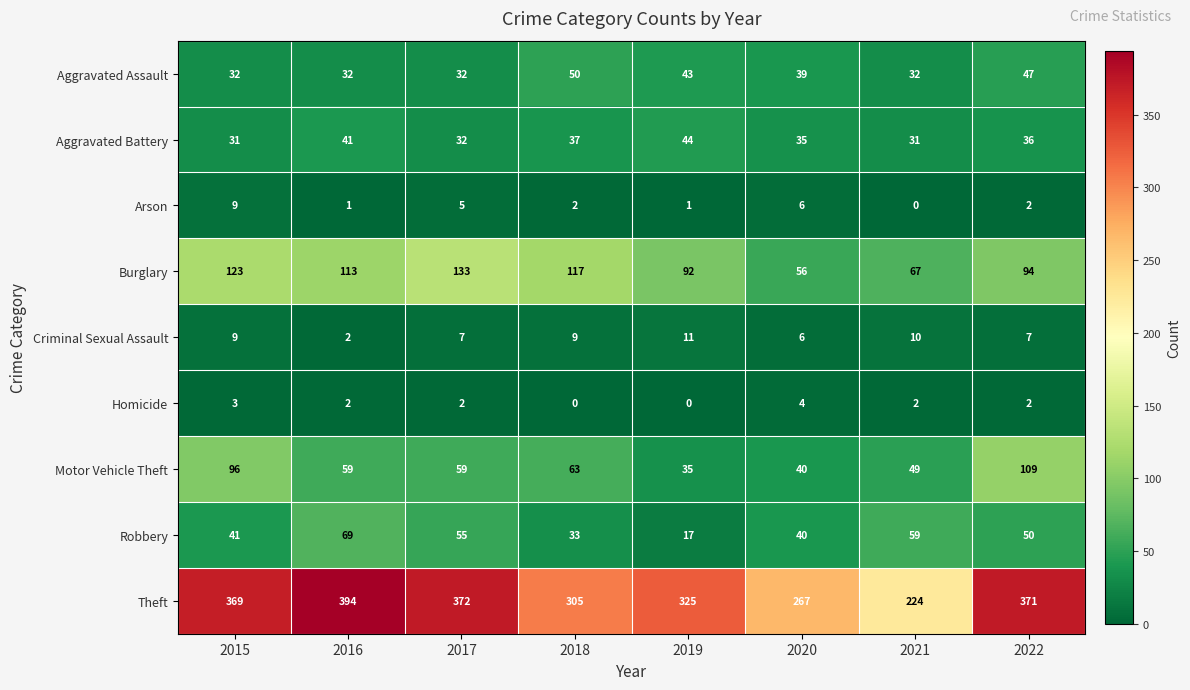

The Motor Vehicle Theft series shows 63 at 2018. True or false?

True